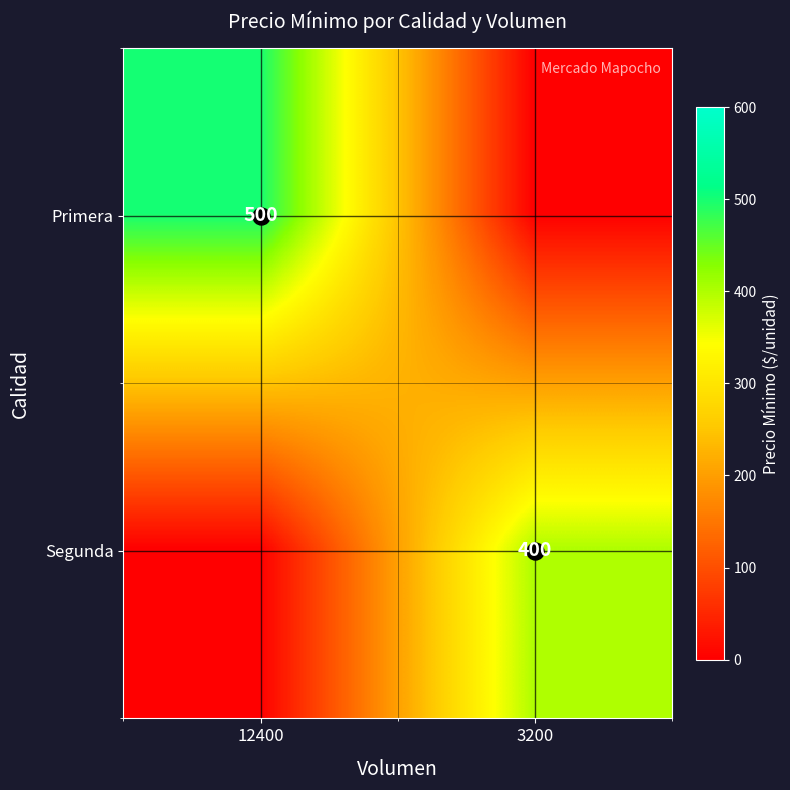

Where is Segunda nearest to the value 200?

12400